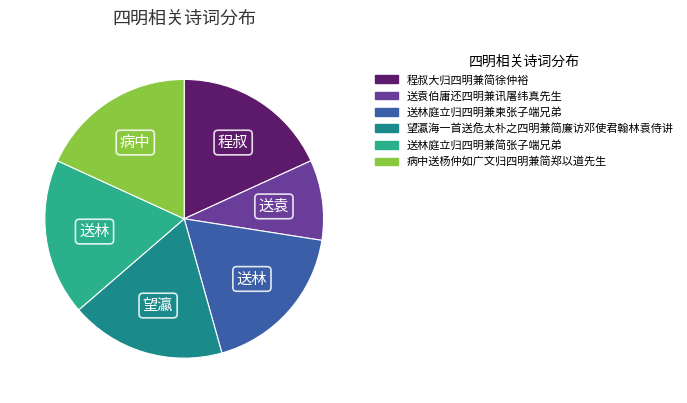

Does any single category account for the majority?

No